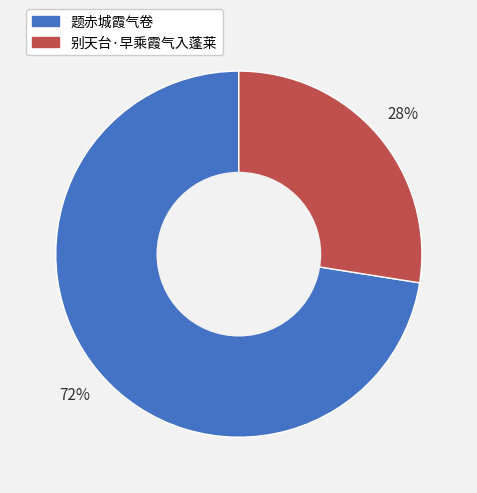

How many segments does this pie chart have?

2